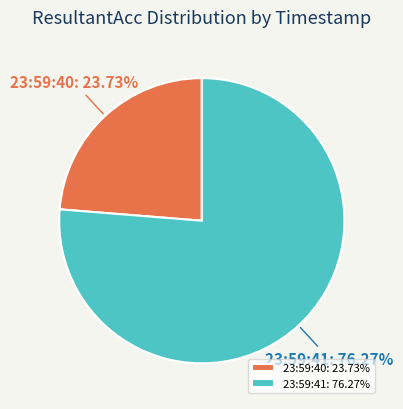

Approximately how many times larger is the value at 23:59:40: 23.73% compared to 23:59:41: 76.27%?

0.3